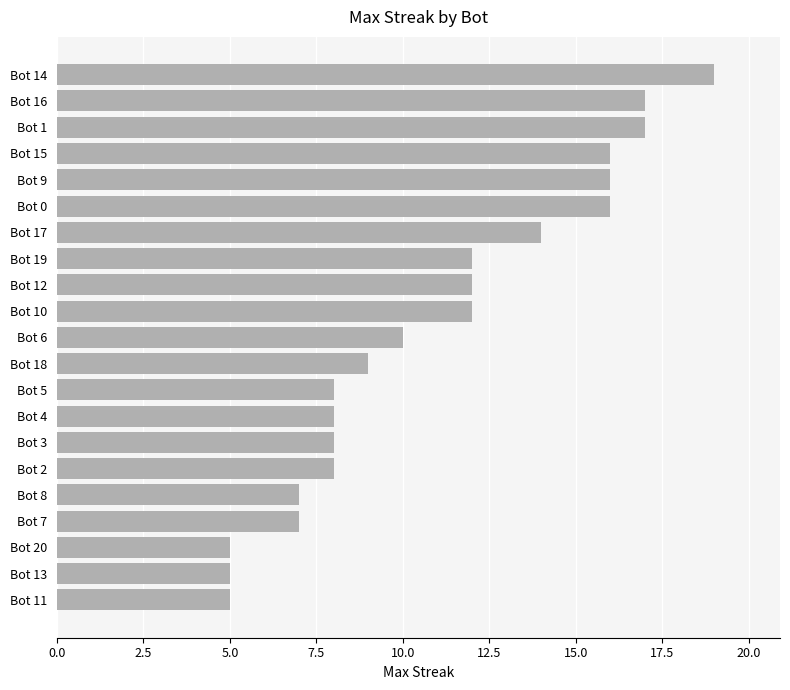

What is the sum of all values?

231